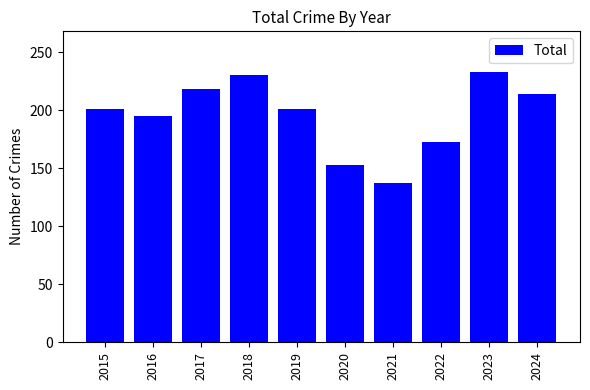

Reading left to right, list all the values displayed in this chart.

201	195	218	230	201	153	137	173	233	214